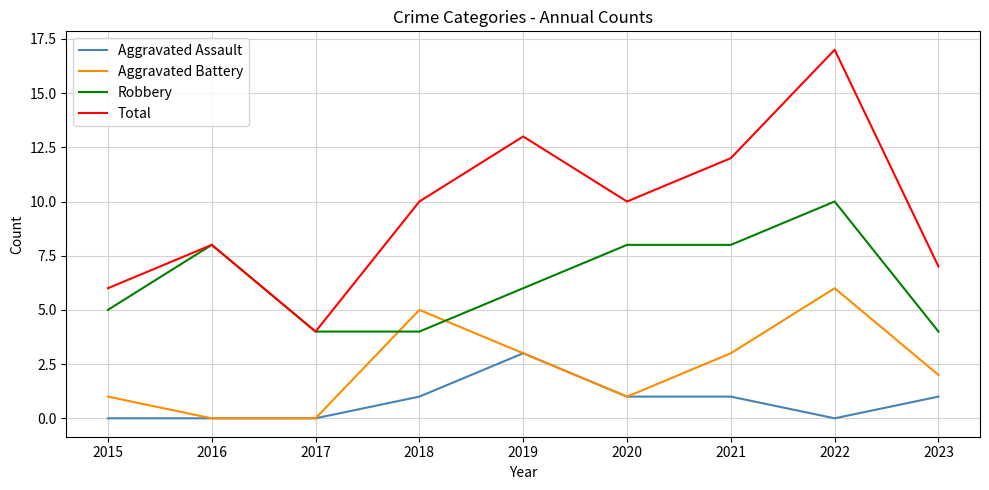

Between 2016 and 2020, which series saw the biggest shift?

Total